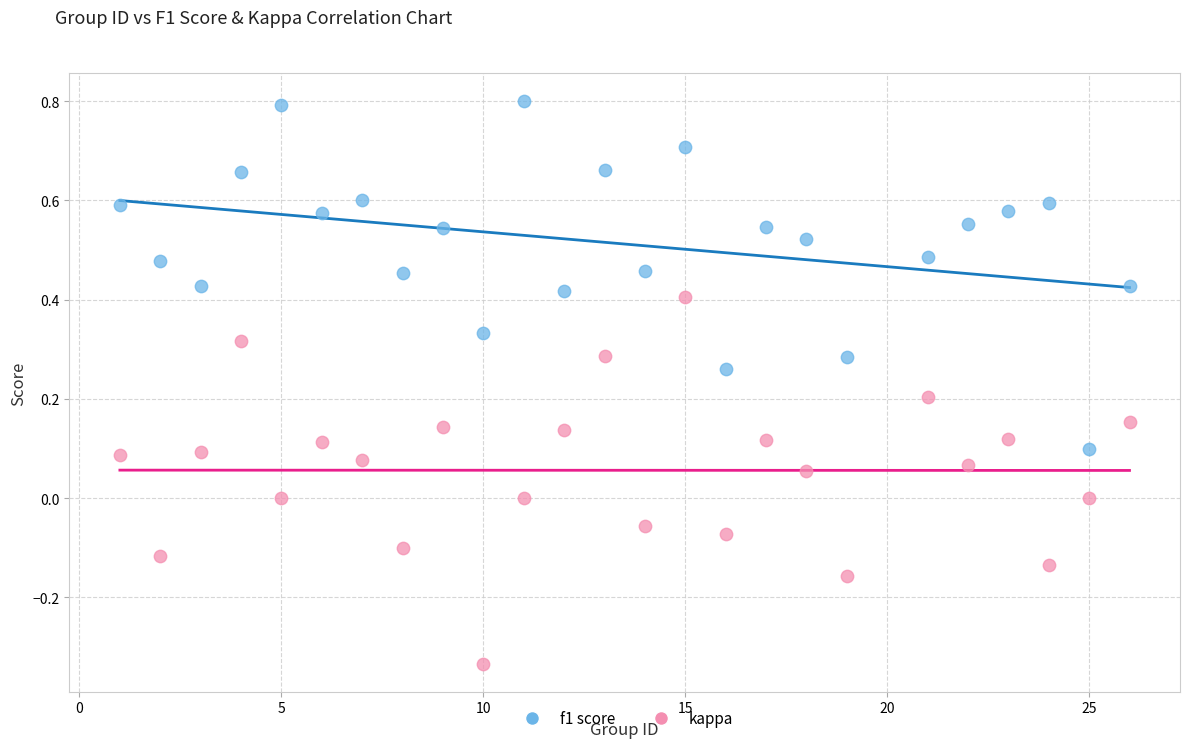

Across all data points, what is the range of Y values (max minus min)?

1.1